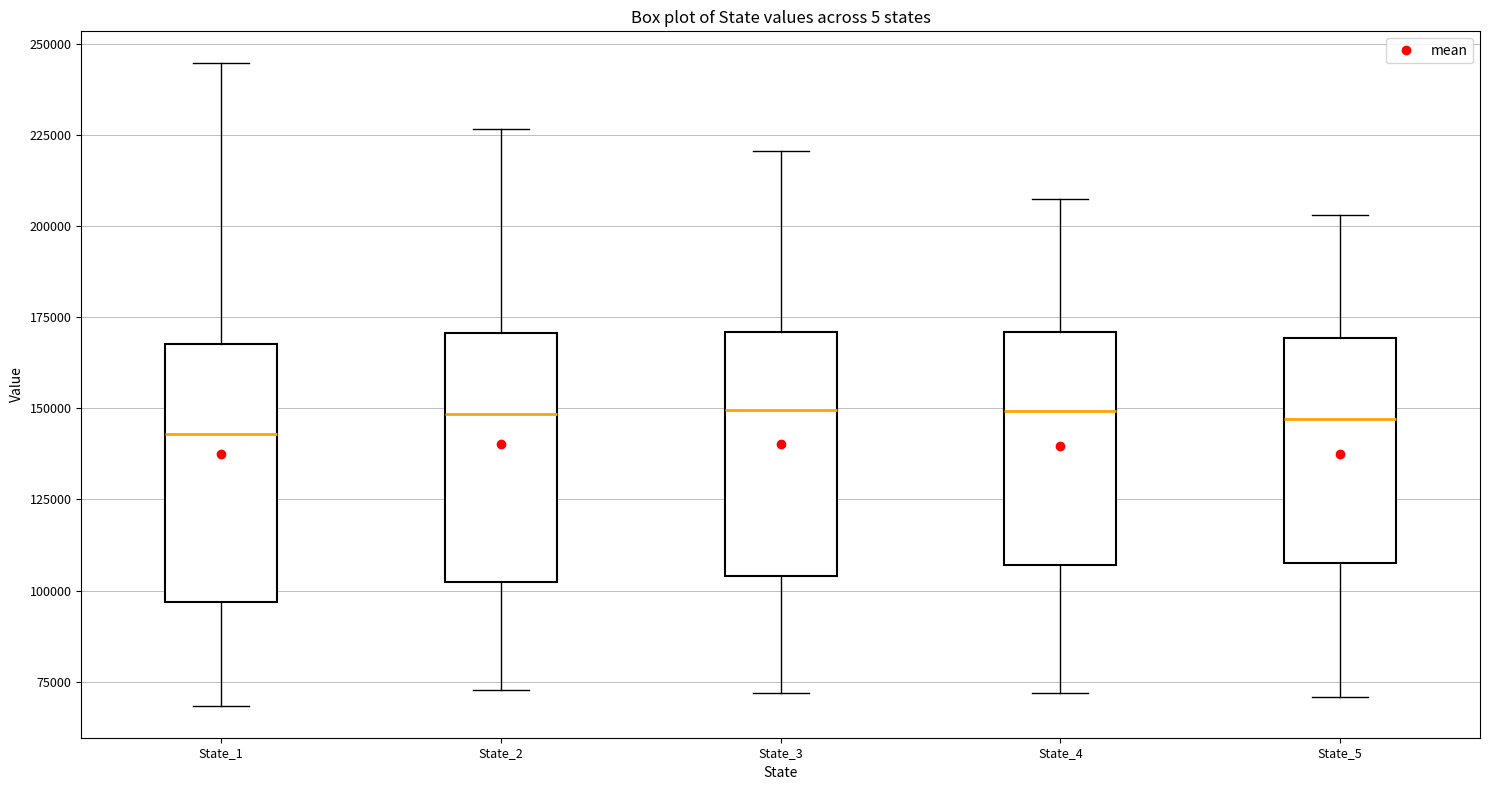

Reading left to right, read every box against the y-axis: the position of its median line, the range the box covers, and the ends of its whiskers. The values are not printed on the chart, so give them approximately, as read against the axis.

State_1: median 145000, box 95000 to 170000, whiskers 70000 to 245000
State_2: median 150000, box 100000 to 170000, whiskers 75000 to 225000
State_3: median 150000, box 105000 to 170000, whiskers 70000 to 220000
State_4: median 150000, box 105000 to 170000, whiskers 70000 to 205000
State_5: median 145000, box 110000 to 170000, whiskers 70000 to 205000